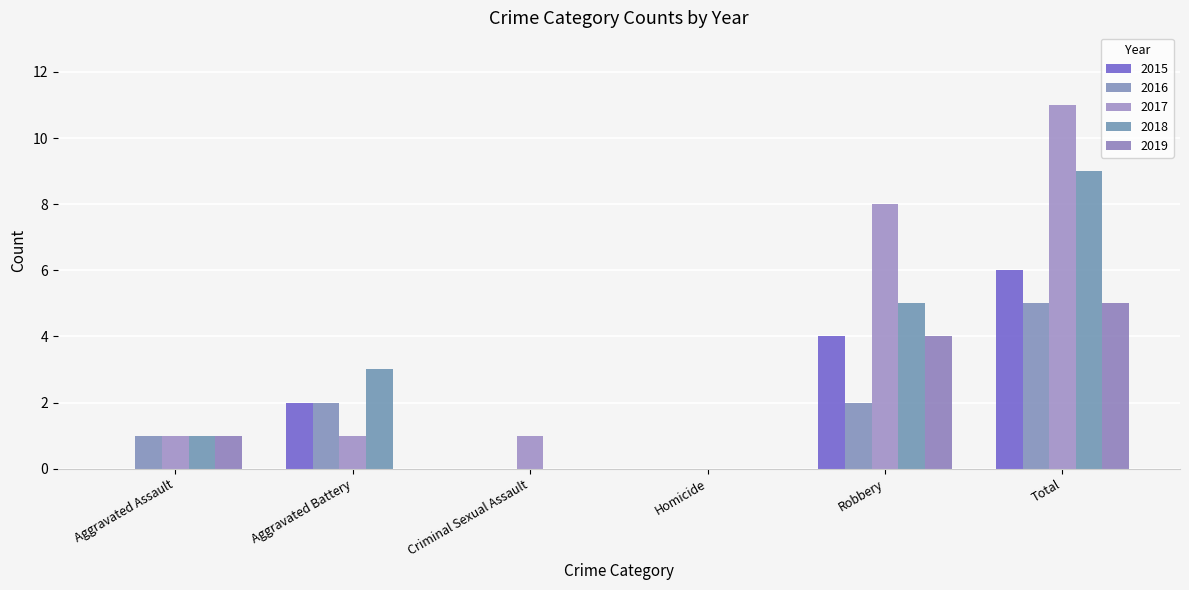

What is the maximum value shown in the chart?

11